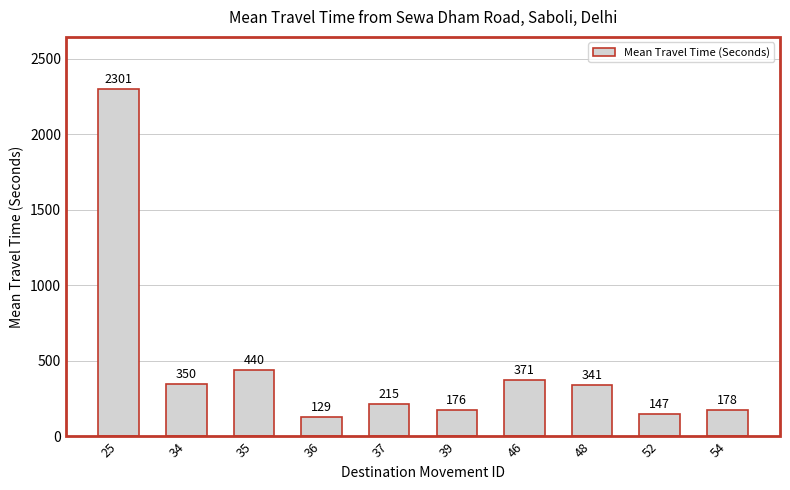

What is the maximum value shown in the chart?

2301